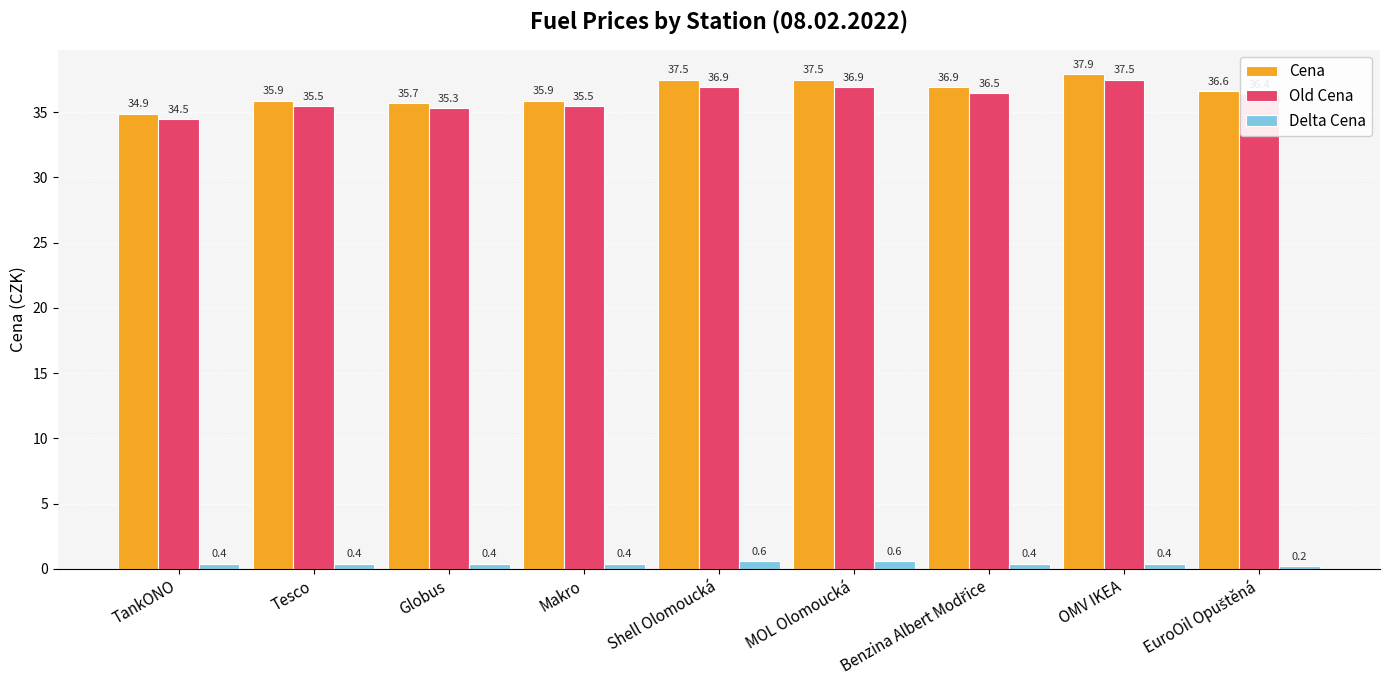

What is the average value of the Cena series?

36.5